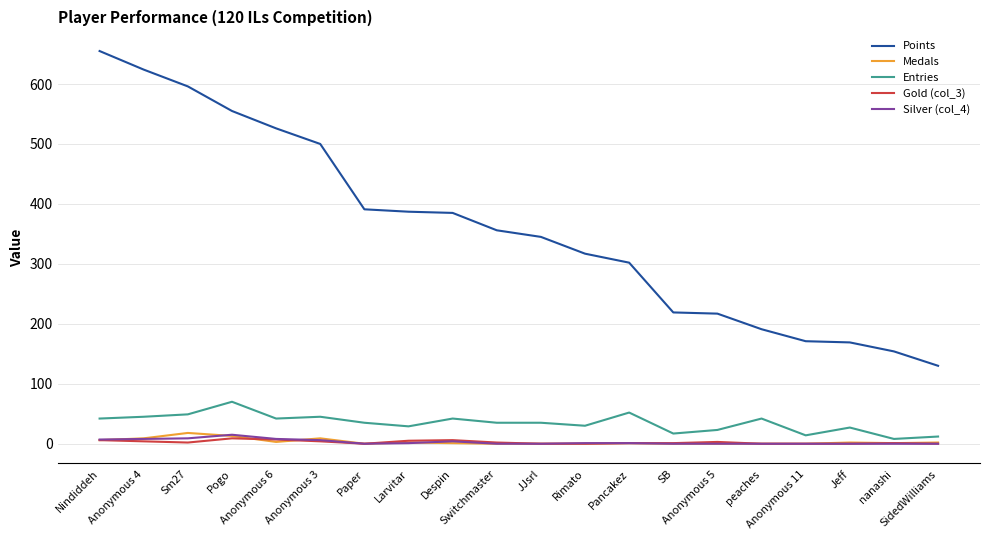

True or false: Entries and Points cross at least once.

False